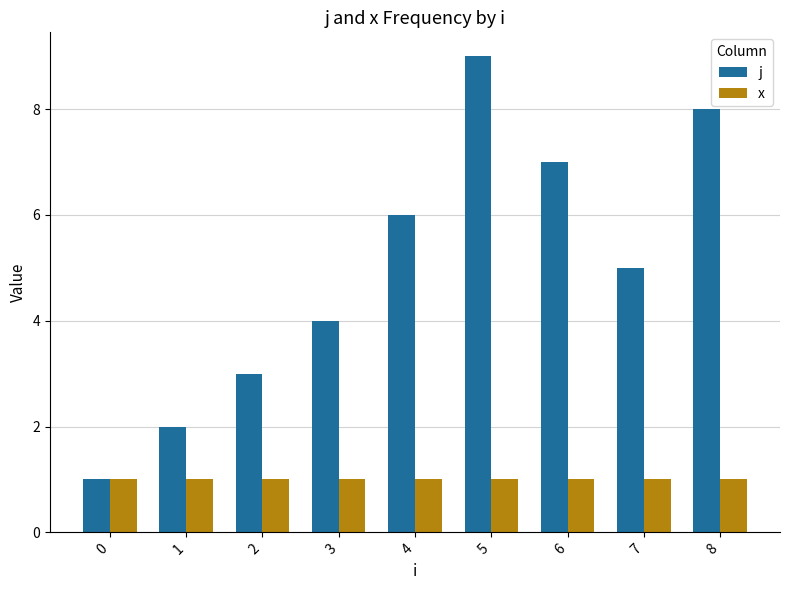

Reading left to right, extract all data points from this chart.

j: 1	2	3	4	6	9	7	5	8
x: 1	1	1	1	1	1	1	1	1